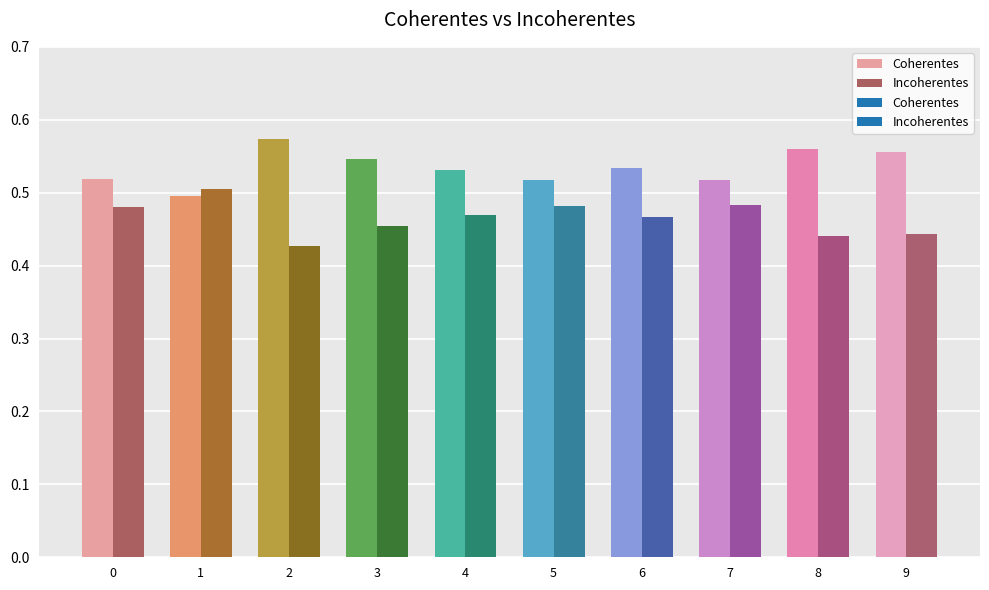

Count the number of data series in this chart.

2